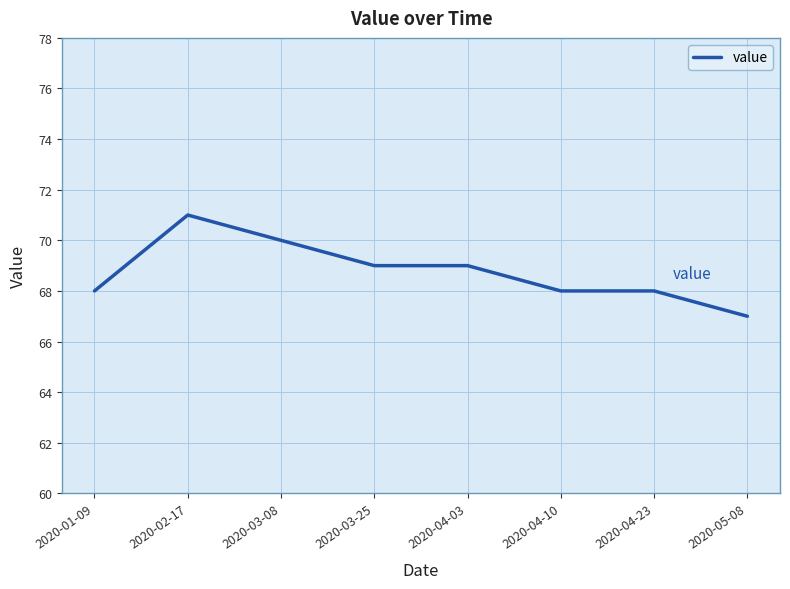

Does the chart display data point markers on the line(s)?

No